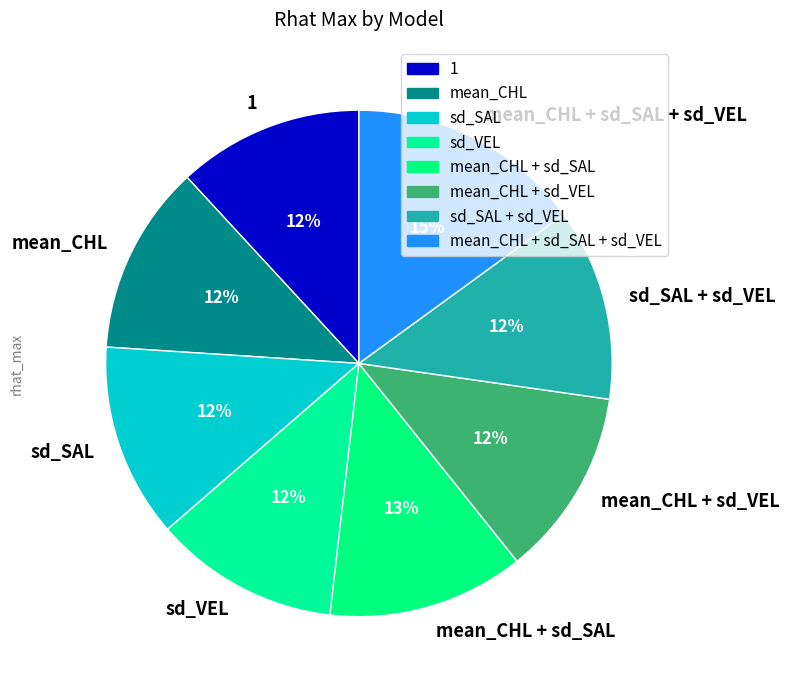

Which category has the biggest portion of the pie?

mean_CHL + sd_SAL + sd_VEL